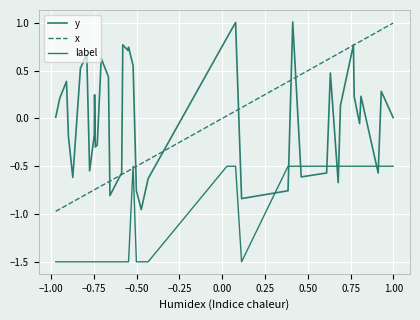

Does the chart have visible grid lines?

Yes